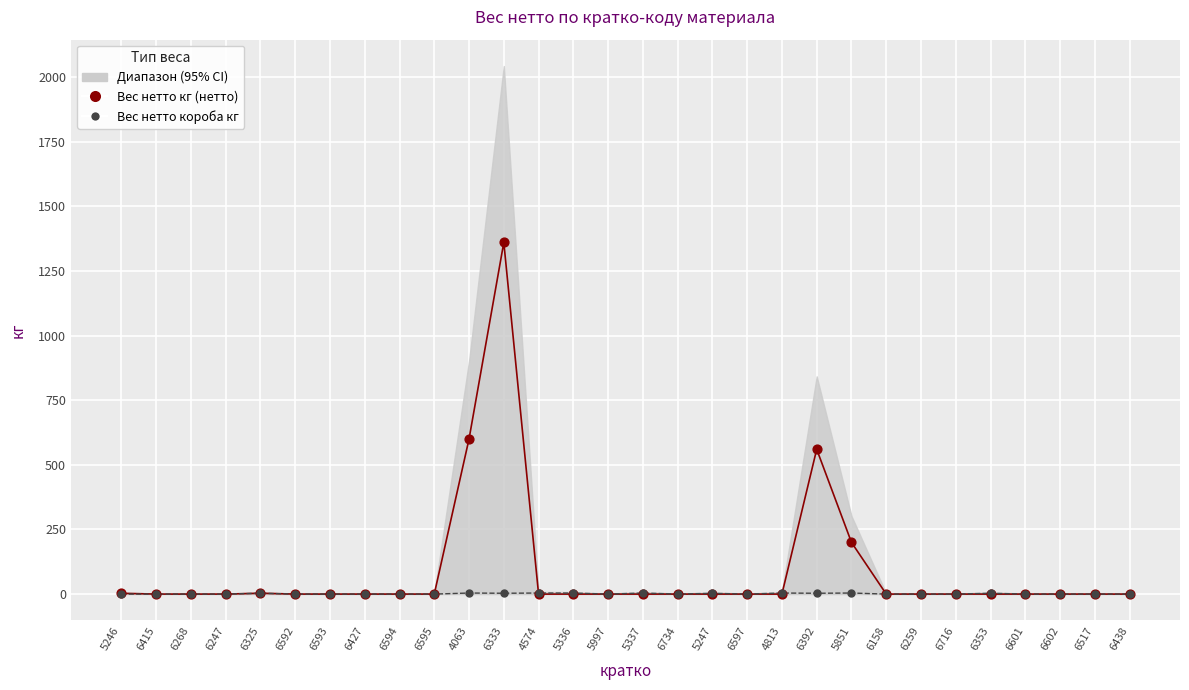

In the Вес нетто кг (нетто) series, what Y value is closest to 680?

600.0